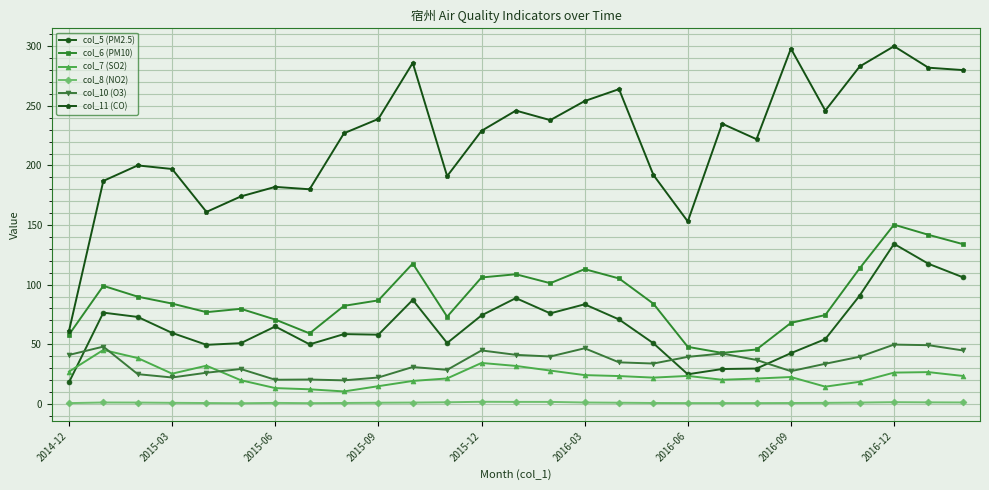

How many lines are shown in the chart?

6